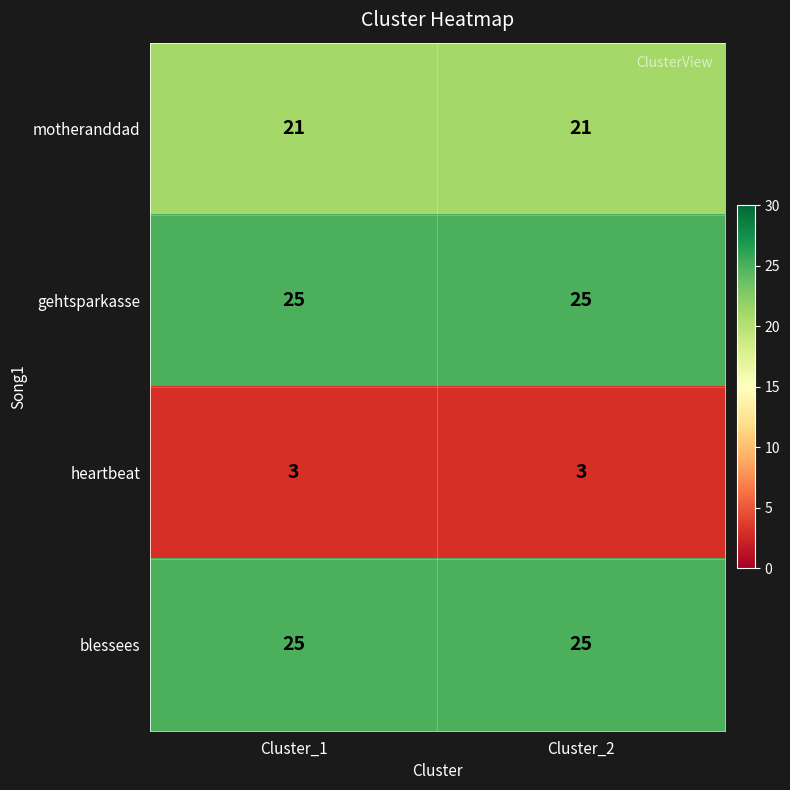

Reading right to left, what are all the values shown in this chart?

motheranddad: Cluster_2=21	Cluster_1=21
gehtsparkasse: Cluster_2=25	Cluster_1=25
heartbeat: Cluster_2=3	Cluster_1=3
blessees: Cluster_2=25	Cluster_1=25